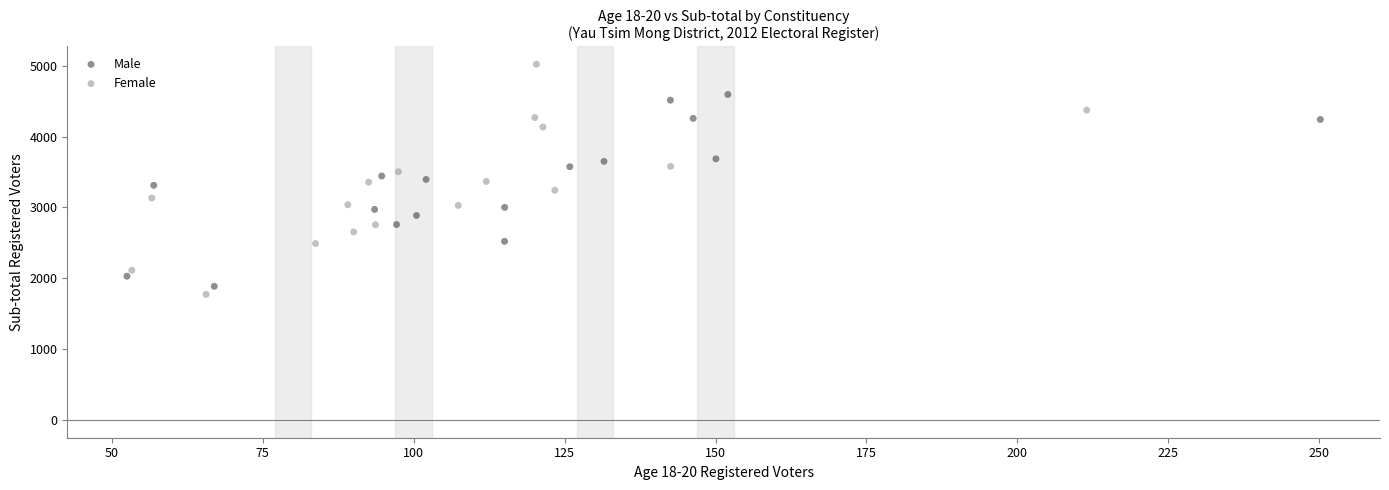

Which series contains the highest Y value?

Female